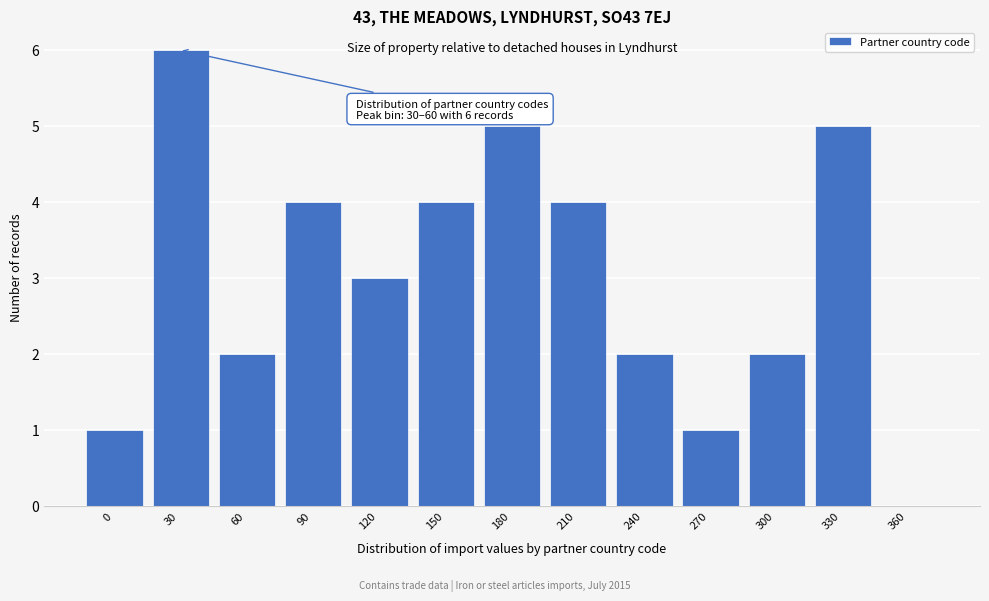

Reading right to left, list all the values displayed in this chart.

360=0	330=5	300=2	270=1	240=2	210=4	180=5	150=4	120=3	90=4	60=2	30=6	0=1